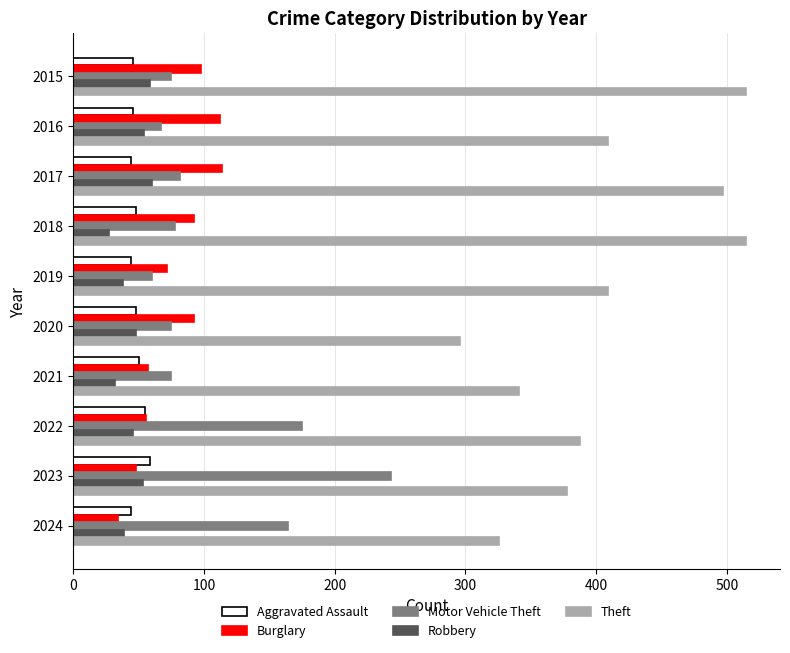

Is it true that Theft equals 539 at 2024?

False